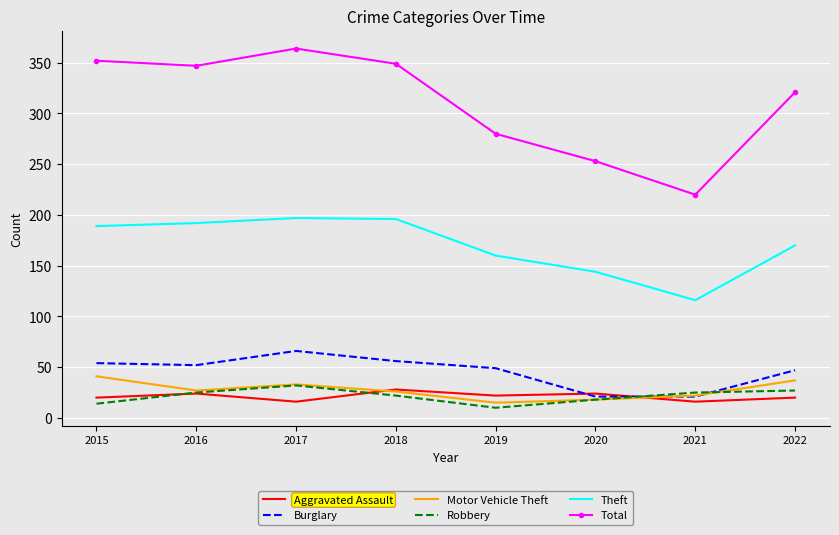

True or false: Total and Motor Vehicle Theft cross at least once.

False